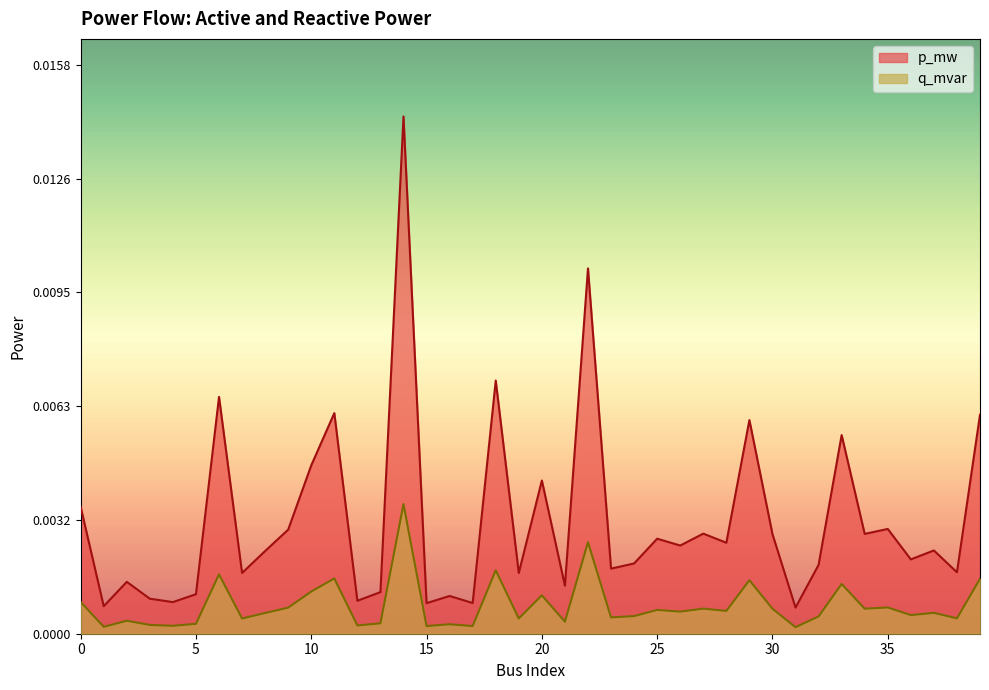

How many data points does each series have?

40